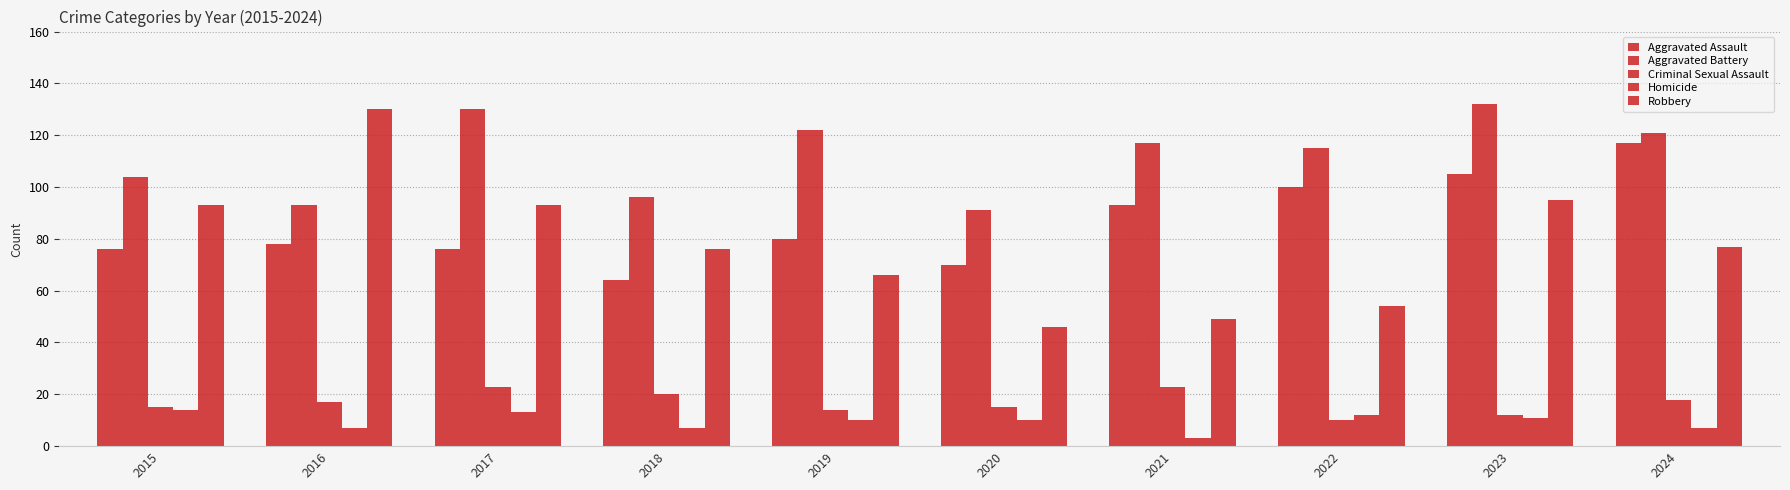

Count the number of categories in the chart.

10